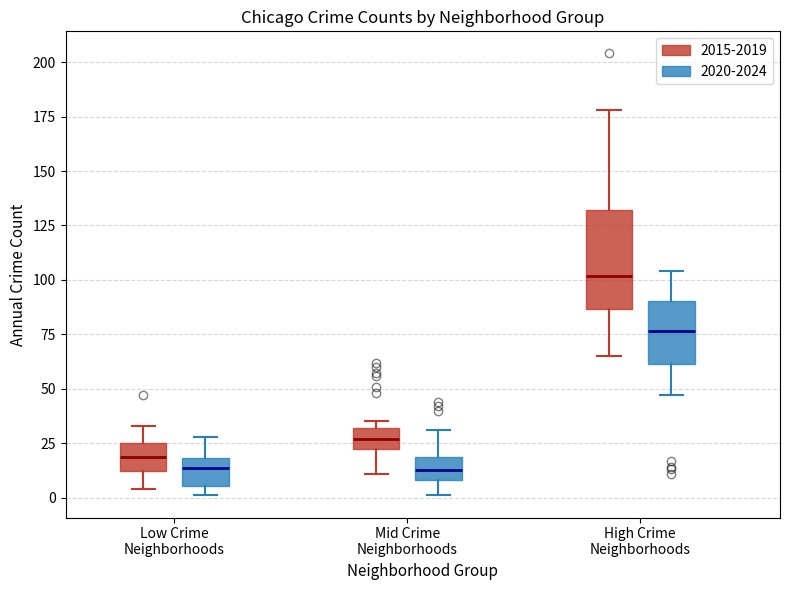

Comparing the boxes themselves (not the whiskers), which one is the tallest?

High Crime Neighborhoods (2015-2019)